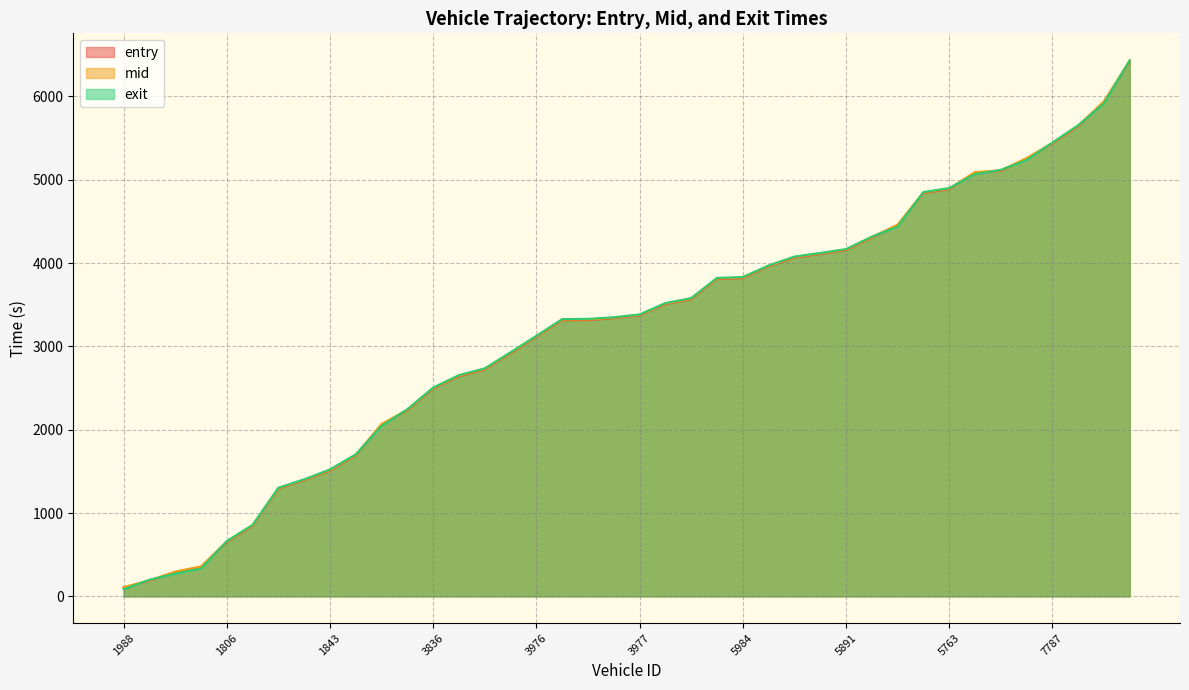

What is the spread (max minus min) of values at 3916?

23.6